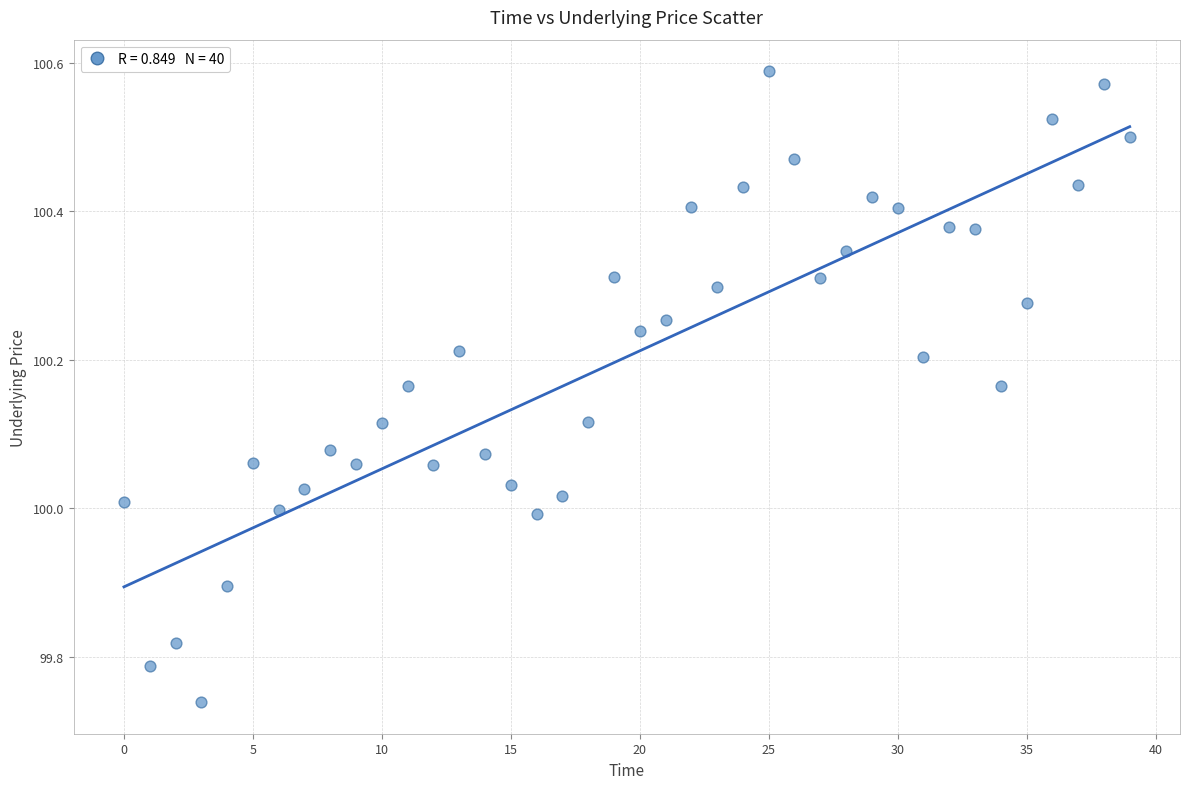

What is the range of Y values (max minus min)?

0.8